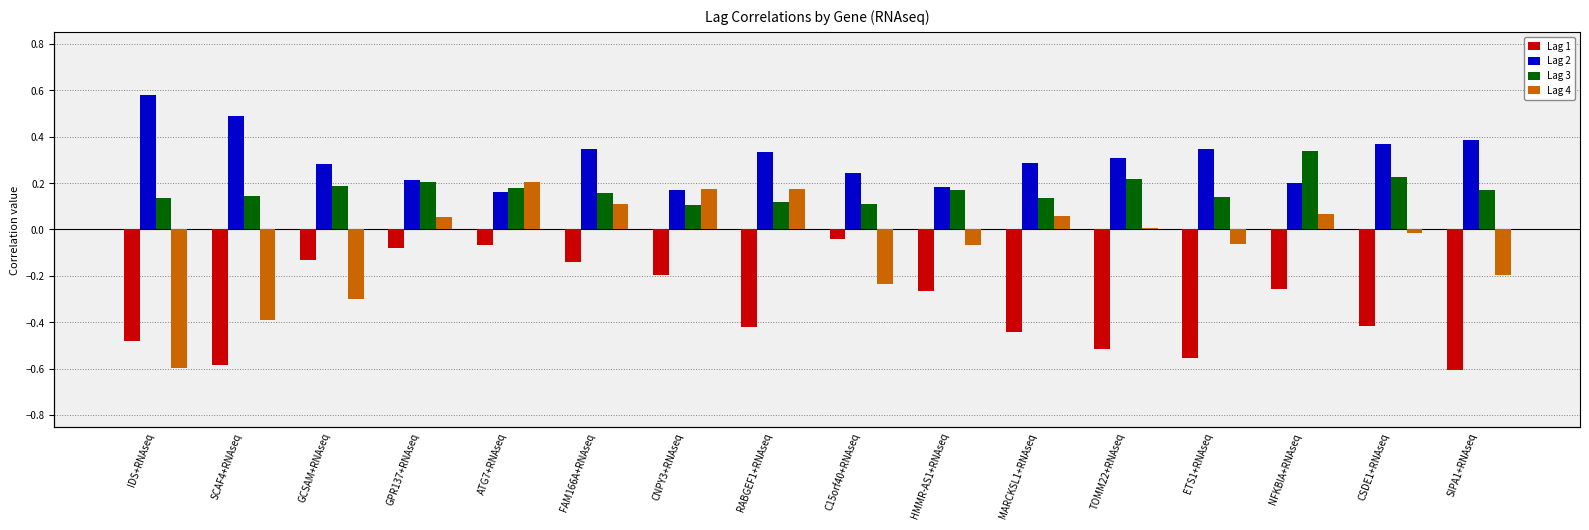

What is the minimum value for Lag 4?

-0.6